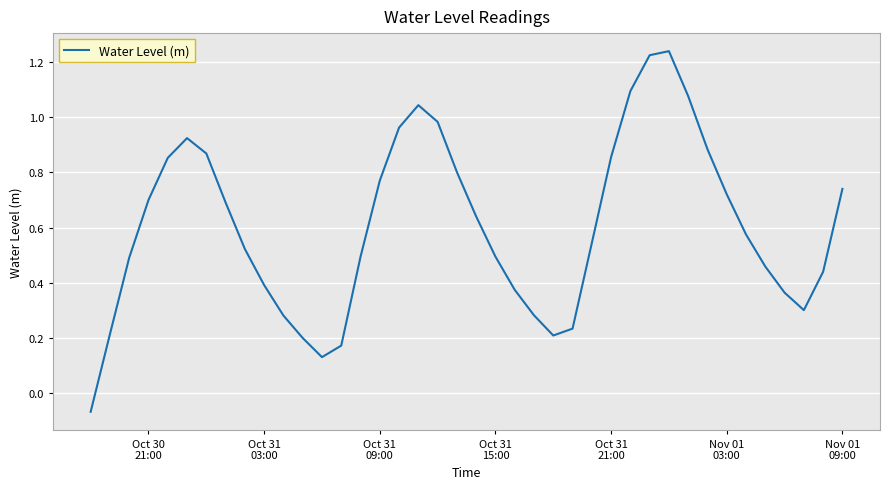

What is the difference between the maximum and minimum values?

1.3